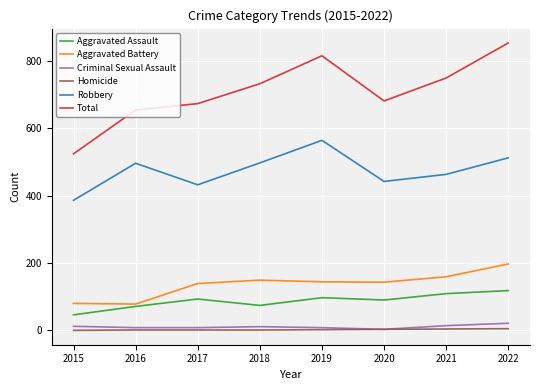

Is the value of Total at 2019 greater than the value of Homicide at 2017?

Yes